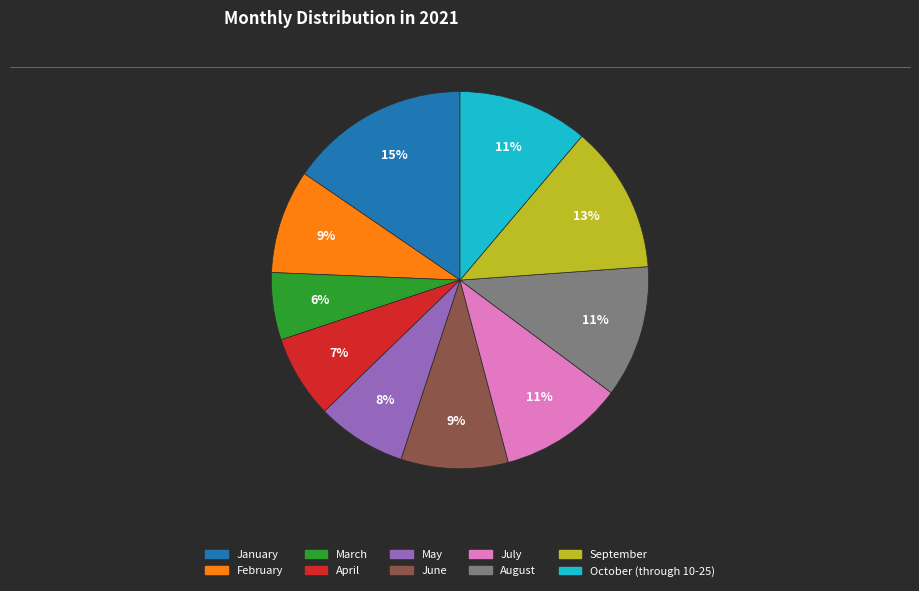

Do July and June together represent more than half of the pie?

No